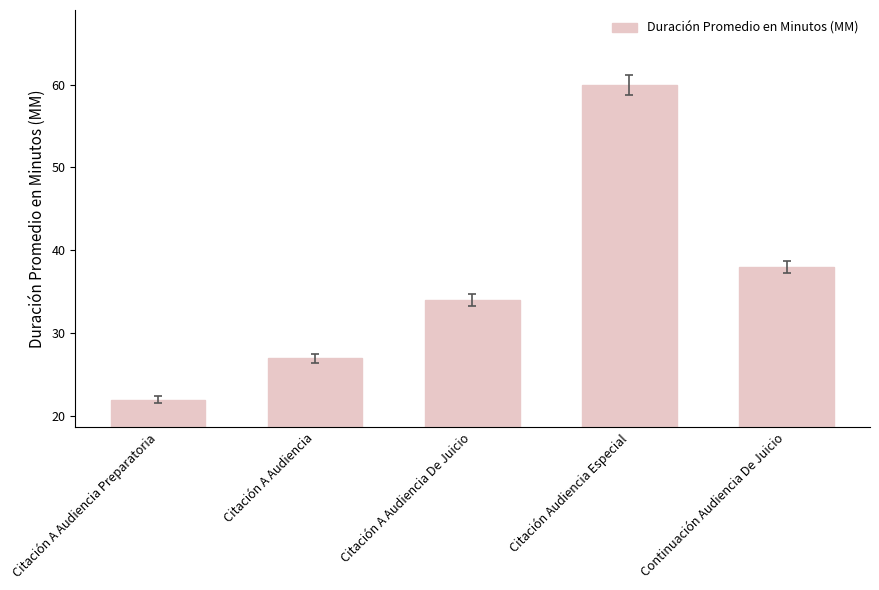

What is the difference between the maximum and minimum values?

38